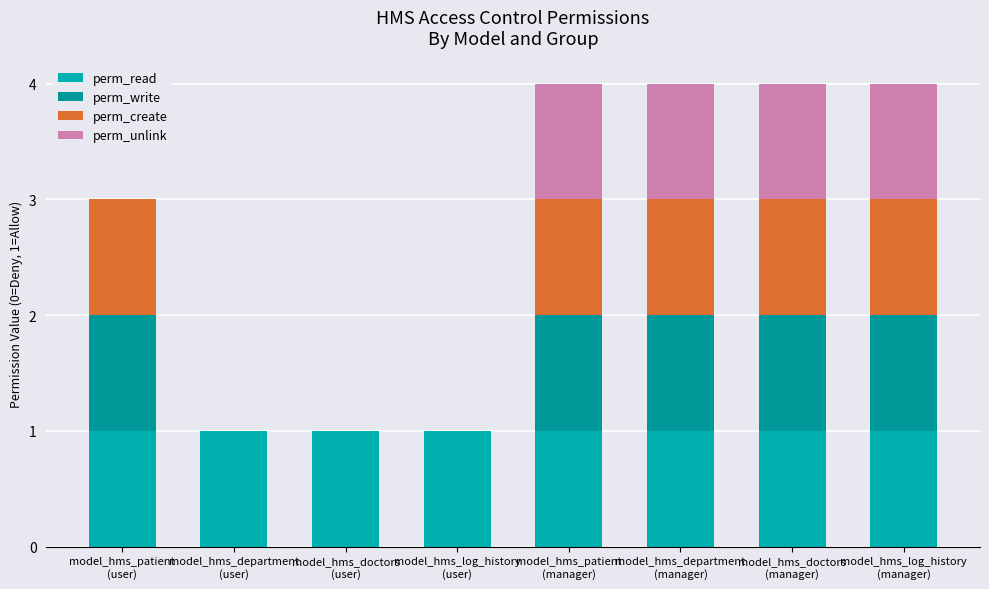

What is the total value across all series at model_hms_department
(user)?

1